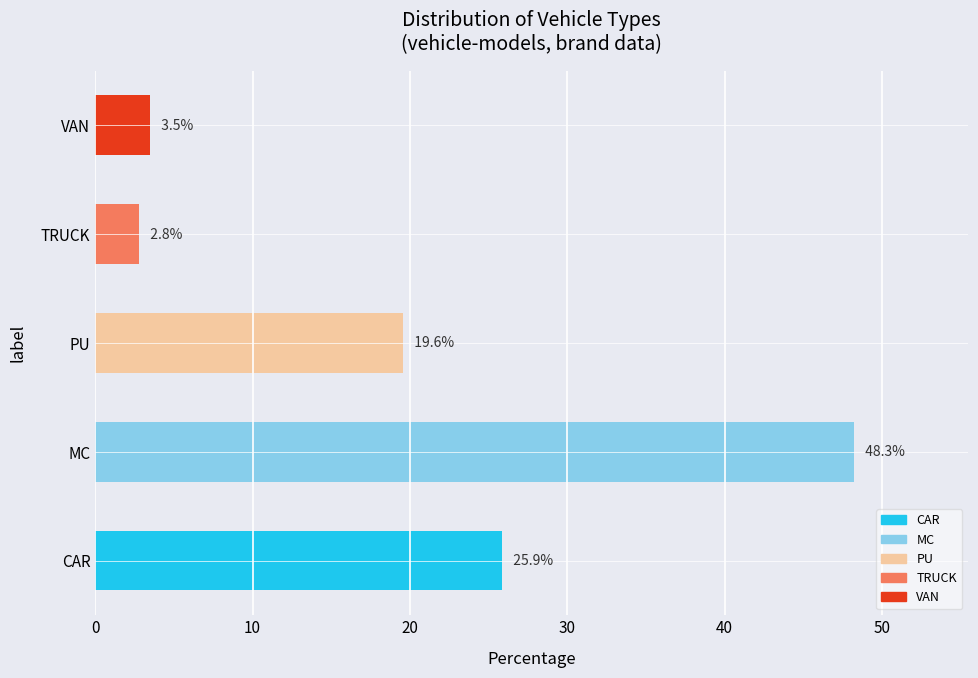

What is the minimum value shown in the chart?

2.8